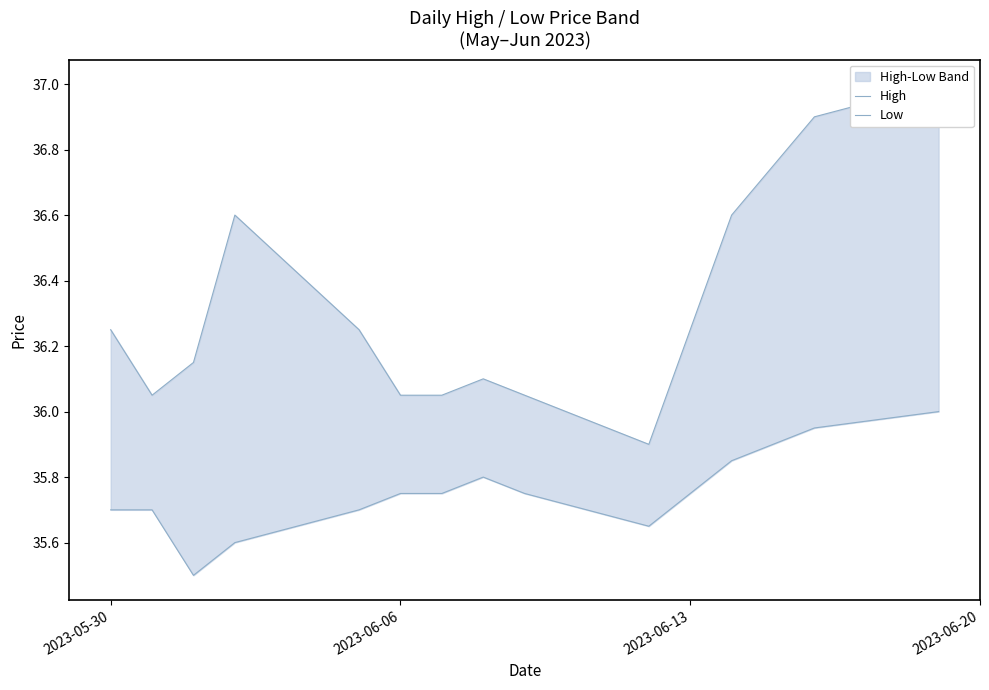

Reading left to right, transcribe all the data shown in this chart.

High: 36.2	36.0	36.2	36.6	36.2	36.0	36.0	36.1	36.0	35.9	36.2	36.6	36.8	36.9	37.0
Low: 35.7	35.7	35.5	35.6	35.7	35.8	35.8	35.8	35.8	35.7	35.8	35.8	35.9	36.0	36.0